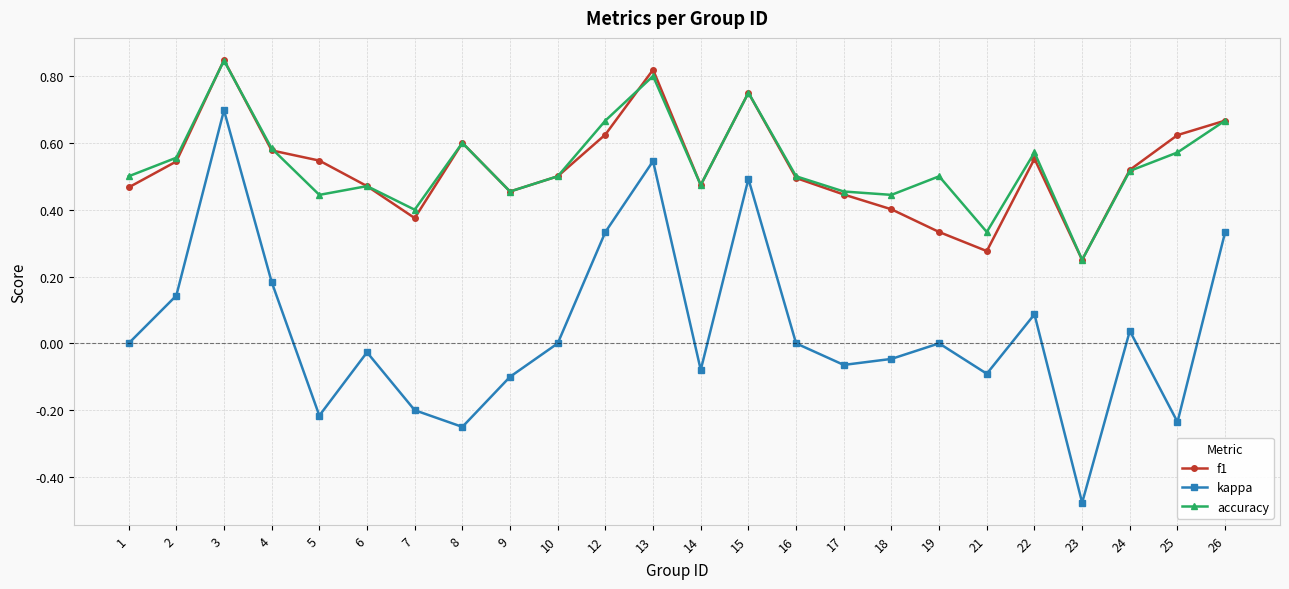

True or false: kappa has more than 2 points higher than both neighbors.

True